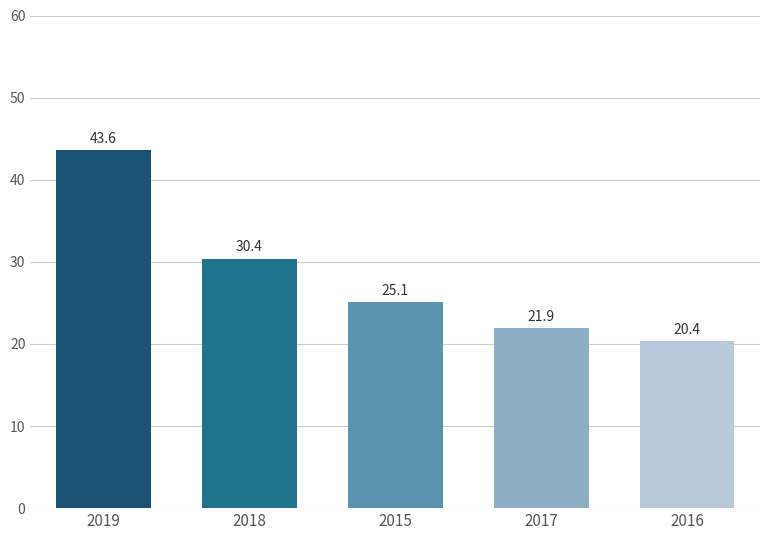

Rank the categories by value from lowest to highest.

2016, 2017, 2015, 2018, 2019